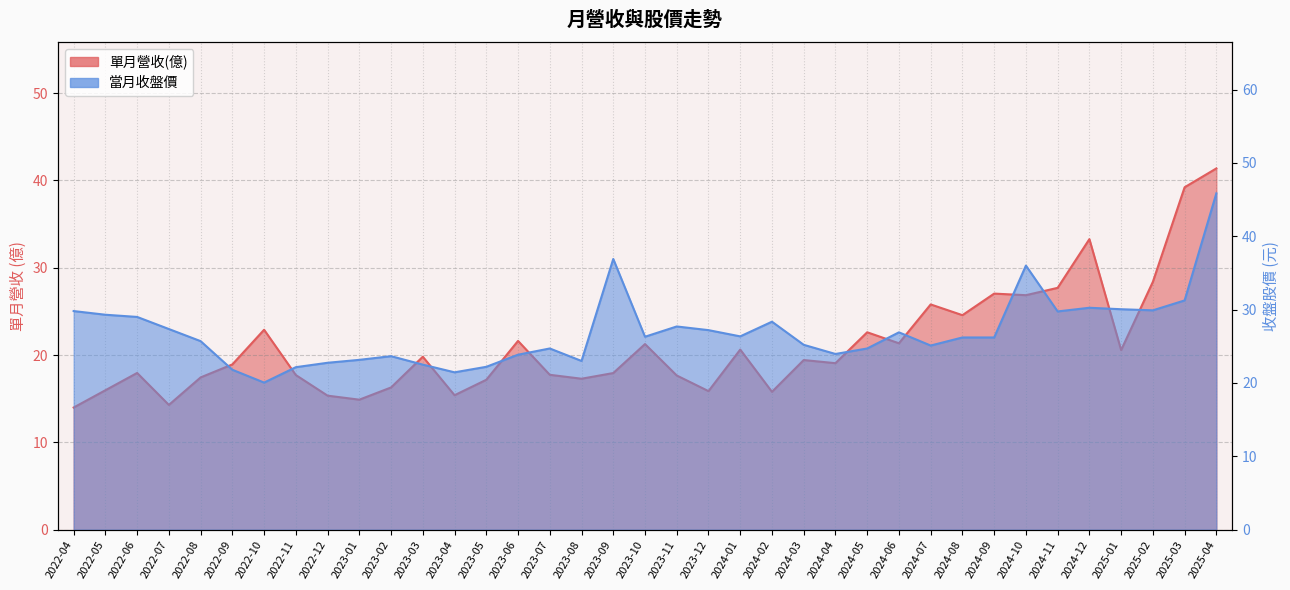

Which series has the largest range (max minus min)?

單月營收(億)